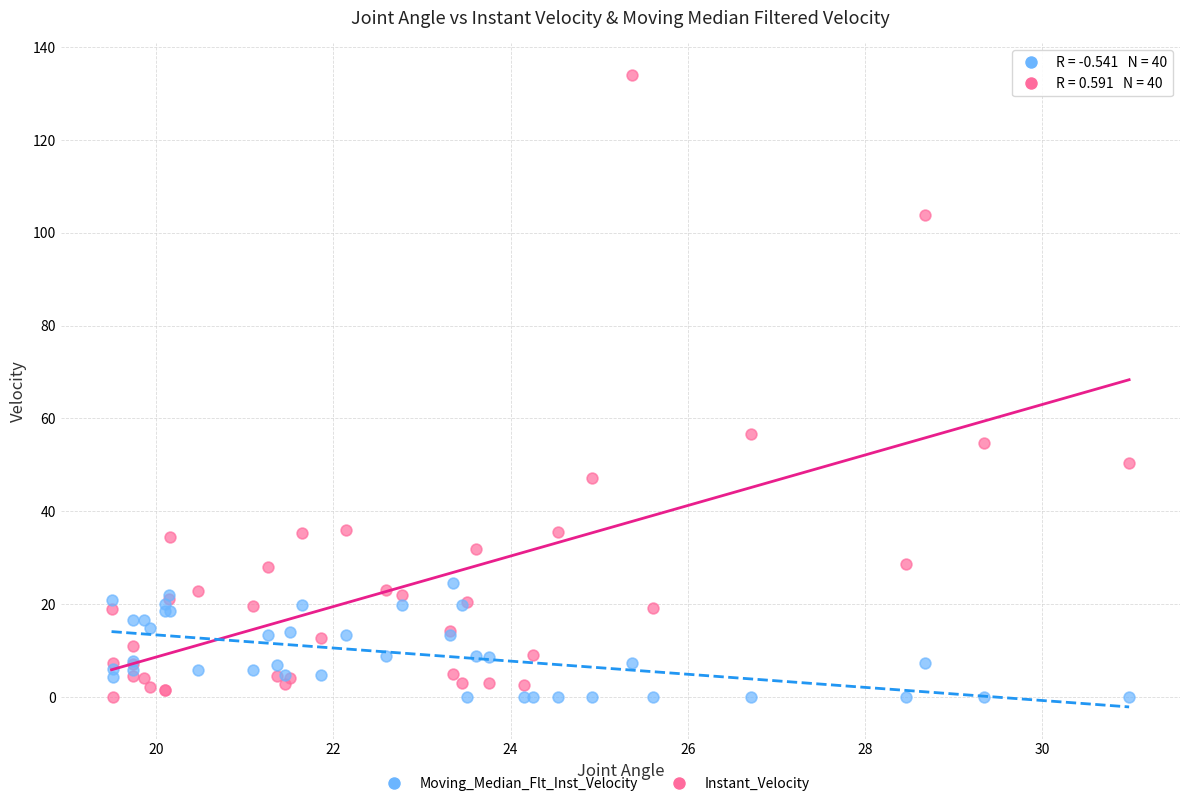

What is the X range (max minus min) for the scatter plot?

11.5